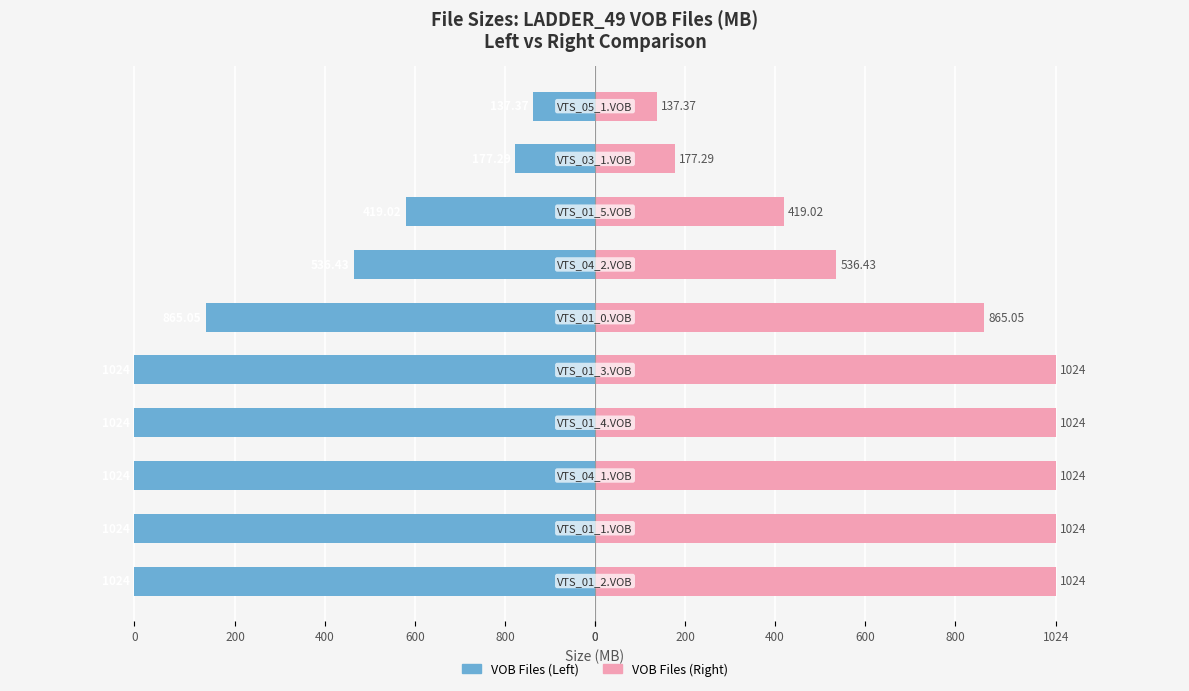

Reading right to left, extract all data points from this chart.

Size (MB) - Left: -137.4	-177.3	-419.0	-536.4	-865.0	-1024.0	-1024.0	-1024.0	-1024.0	-1024.0
Size (MB) - Right: 137.4	177.3	419.0	536.4	865.0	1024.0	1024.0	1024.0	1024.0	1024.0